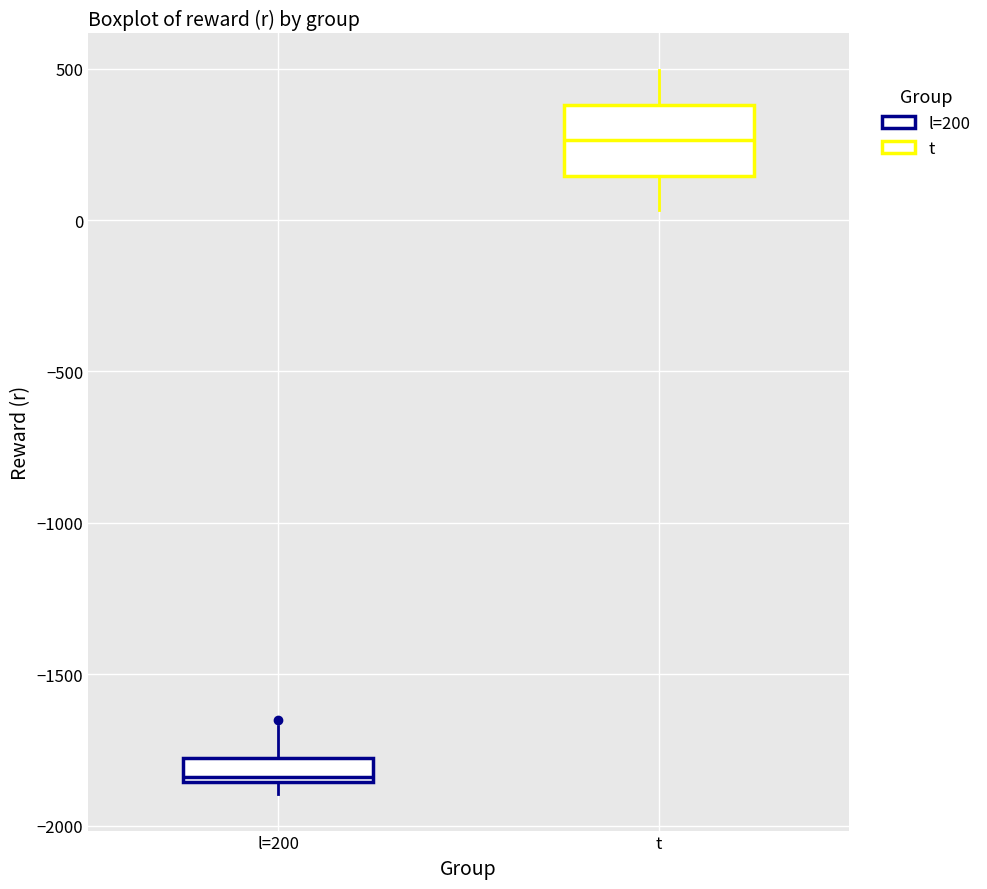

Where is the lower edge of the box for l=200 on the y-axis? The values are not printed on the chart, so give them approximately, as read against the axis.

-1850